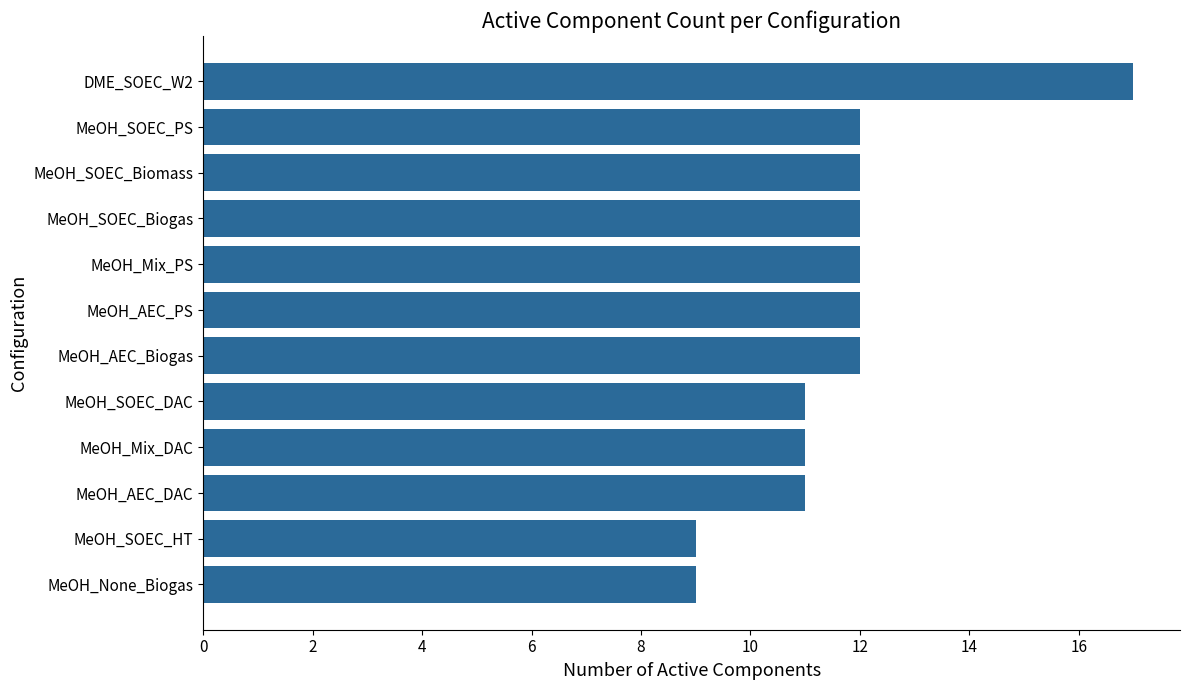

What is the difference between the second highest and second lowest values?

3